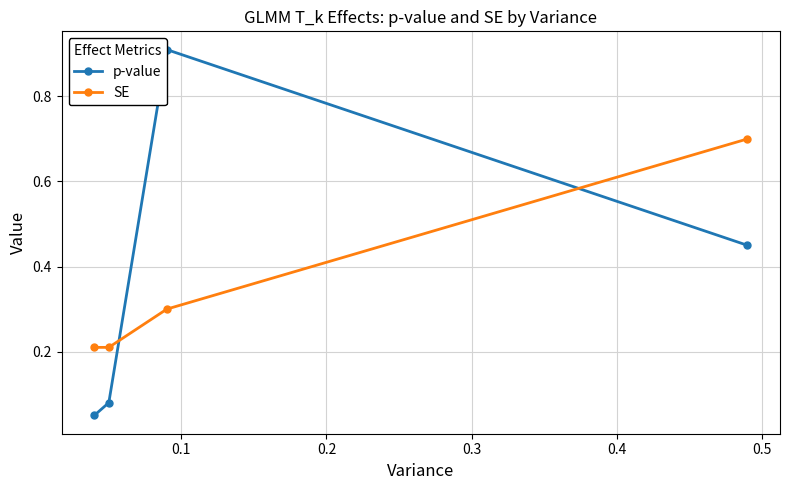

What is the highest value of the SE series?

0.7